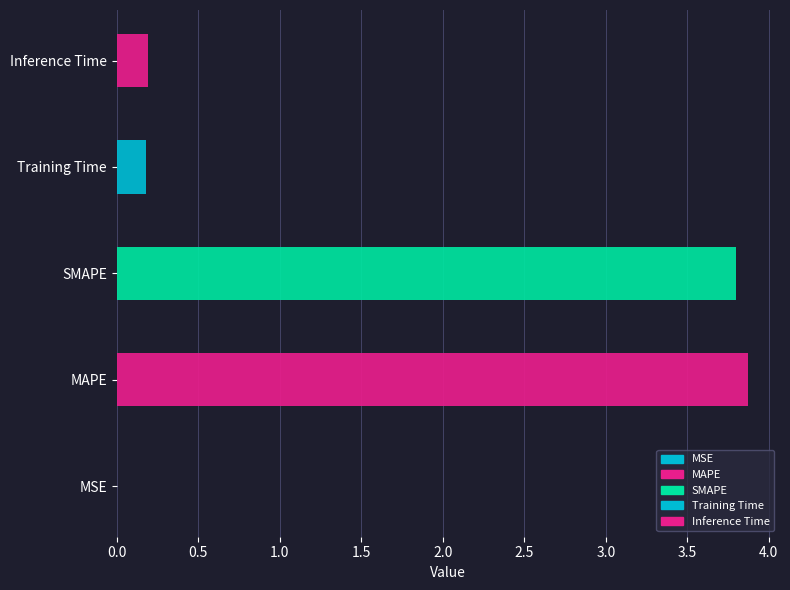

What is the sum of all values?

8.0